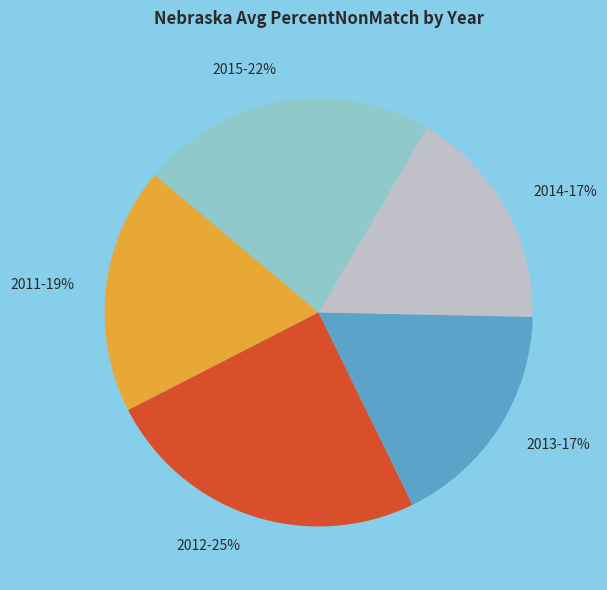

Count the number of slices in the pie.

5